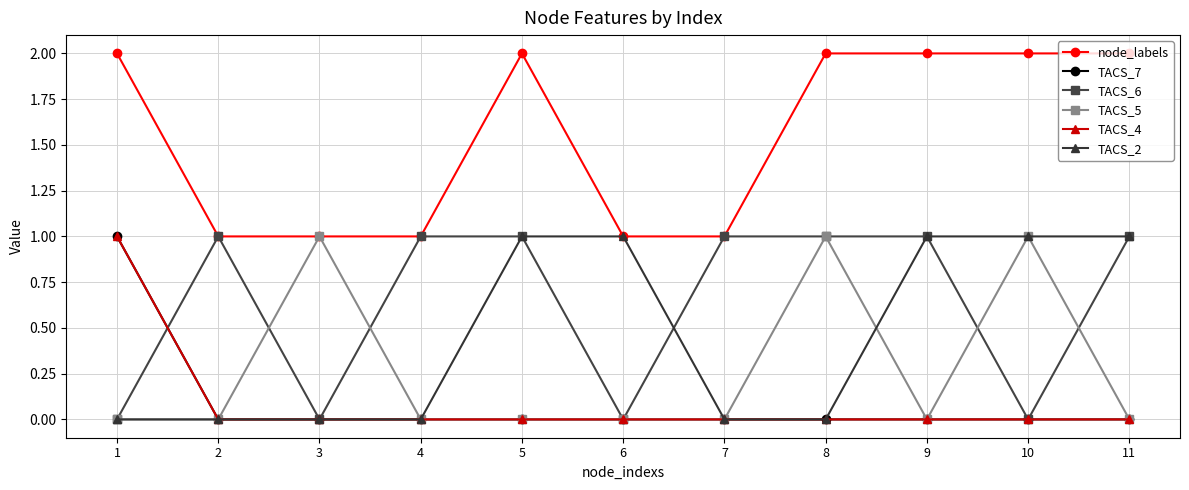

Which category has the lowest value across all series?

2